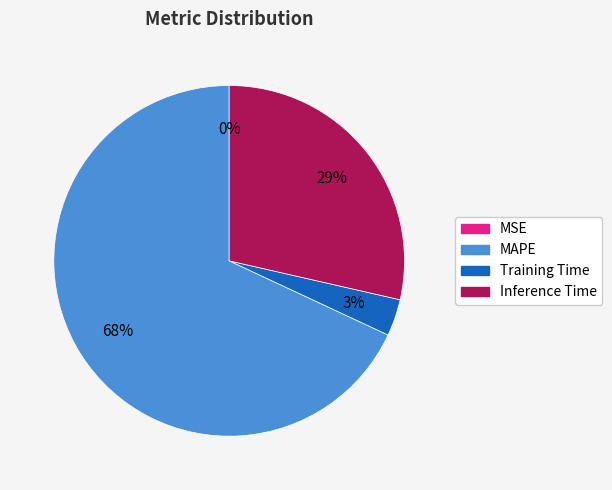

Is there a majority slice in this chart?

Yes